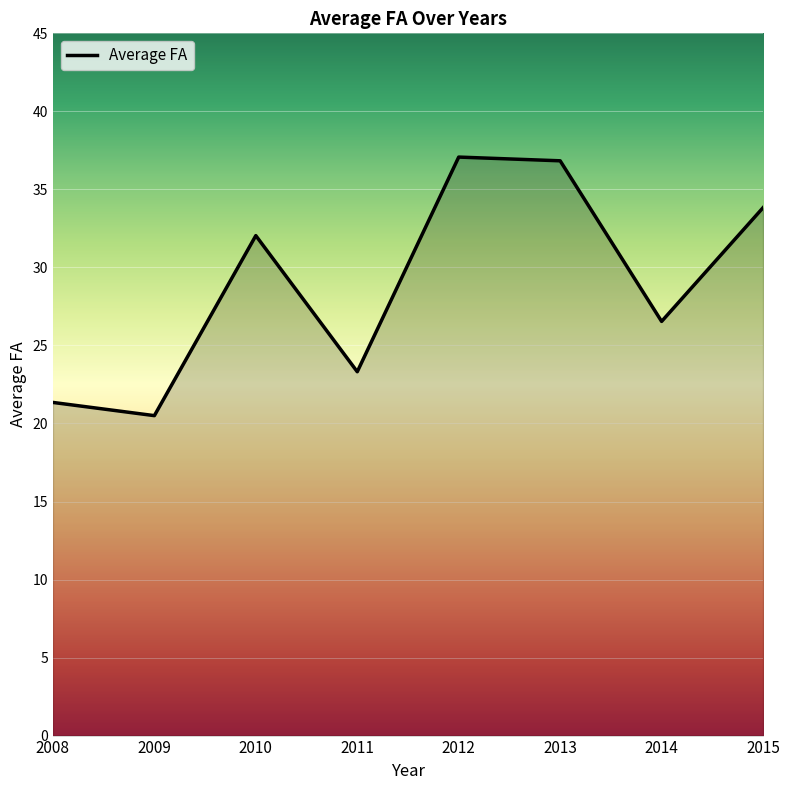

True or false: the data has more than 2 interior local peaks.

False